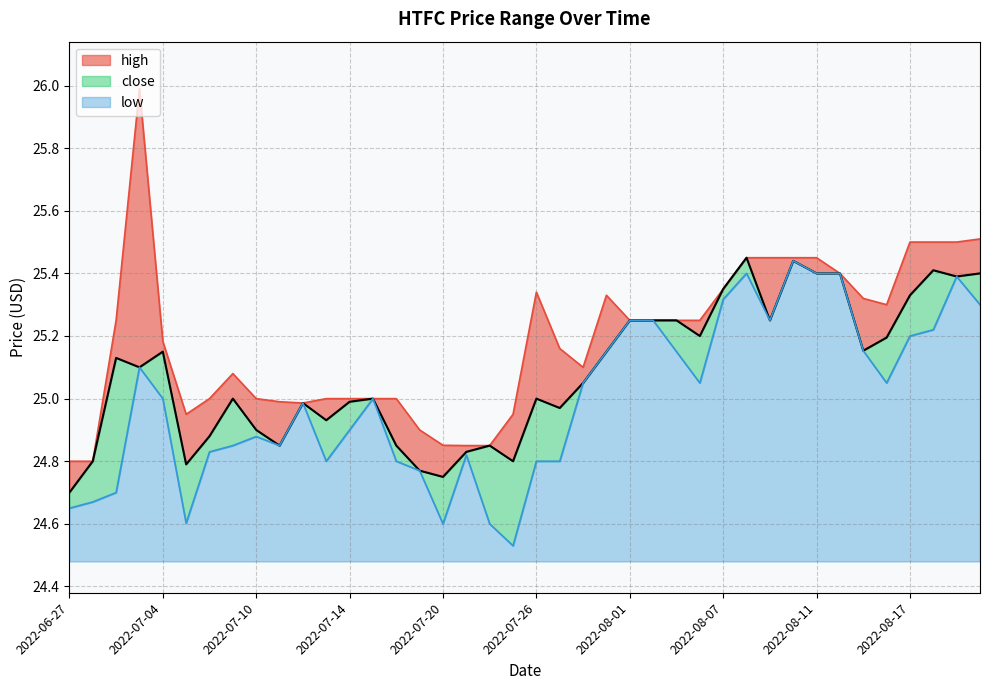

Reading left to right, what are all the values shown in this chart?

high: 24.8	24.8	25.2	26.0	25.2	25.0	25.0	25.1	25.0	25.0	25.0	25.0	25.0	25.0	25.0	24.9	24.9	24.9	24.9	25.0	25.3	25.2	25.1	25.3	25.2	25.2	25.2	25.2	25.4	25.5	25.5	25.5	25.5	25.4	25.3	25.3	25.5	25.5	25.5	25.5
close: 24.7	24.8	25.1	25.1	25.1	24.8	24.9	25.0	24.9	24.9	25.0	24.9	25.0	25.0	24.9	24.8	24.8	24.8	24.9	24.8	25.0	25.0	25.0	25.1	25.2	25.2	25.2	25.2	25.4	25.5	25.2	25.4	25.4	25.4	25.2	25.2	25.3	25.4	25.4	25.4
low: 24.6	24.7	24.7	25.1	25.0	24.6	24.8	24.9	24.9	24.9	25.0	24.8	24.9	25.0	24.8	24.8	24.6	24.8	24.6	24.5	24.8	24.8	25.0	25.1	25.2	25.2	25.1	25.0	25.3	25.4	25.2	25.4	25.4	25.4	25.2	25.0	25.2	25.2	25.4	25.3